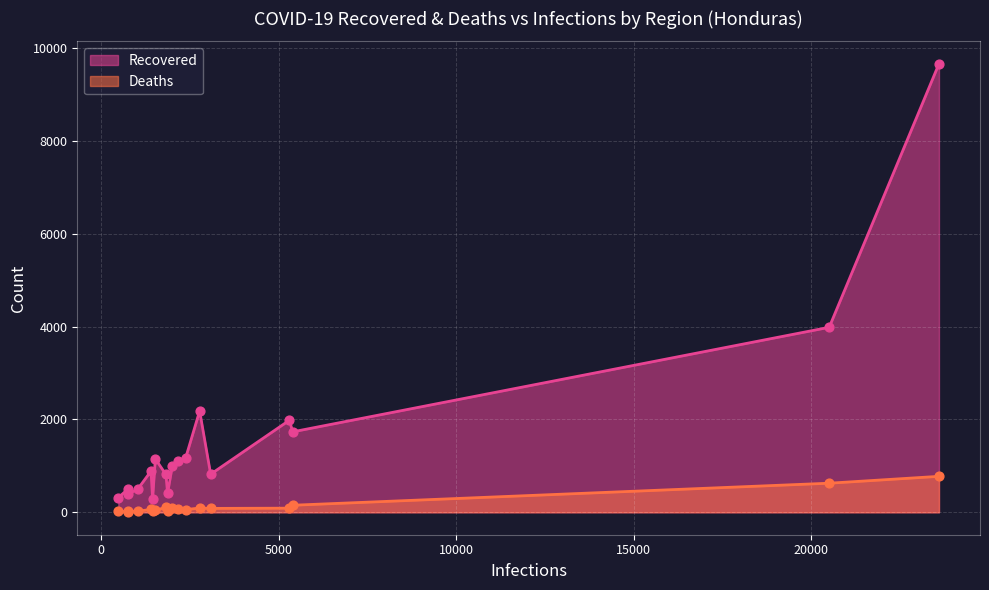

Is the value of Recovered at 1403 greater than the value of Deaths at 1447?

Yes